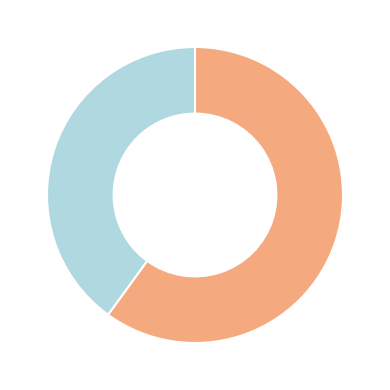

Is there any slice that represents more than half of the pie?

Yes